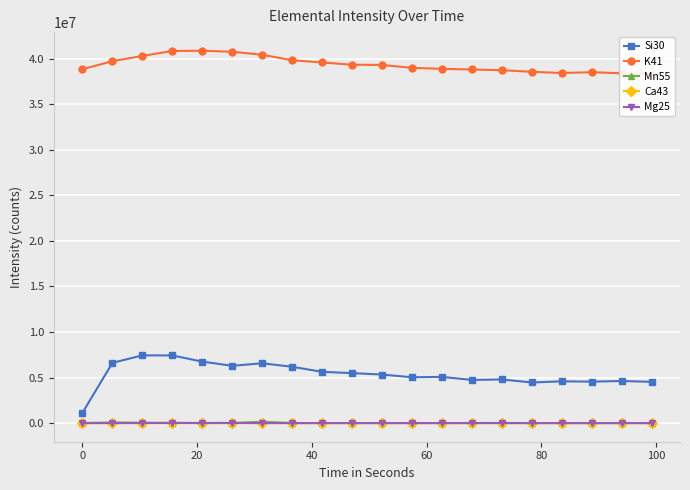

Does the chart display data point markers on the line(s)?

Yes